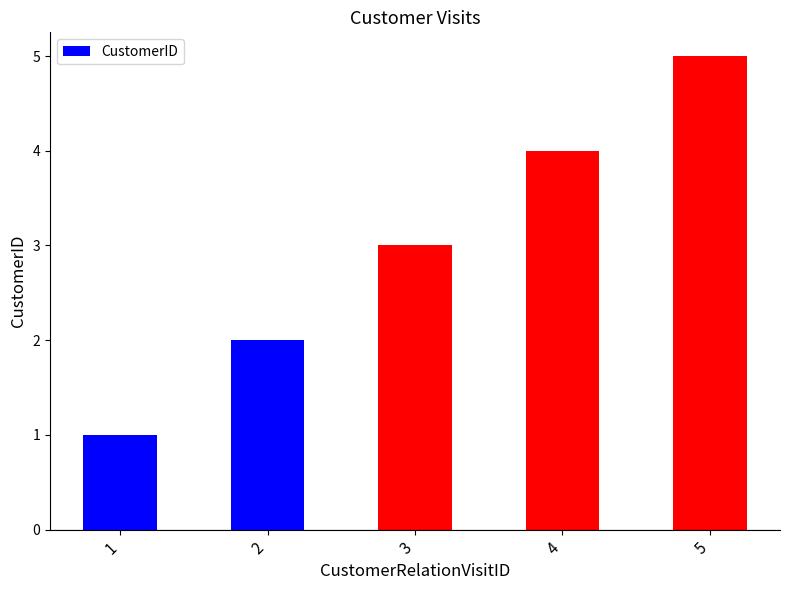

What is the difference between the values at 3 and 5?

2